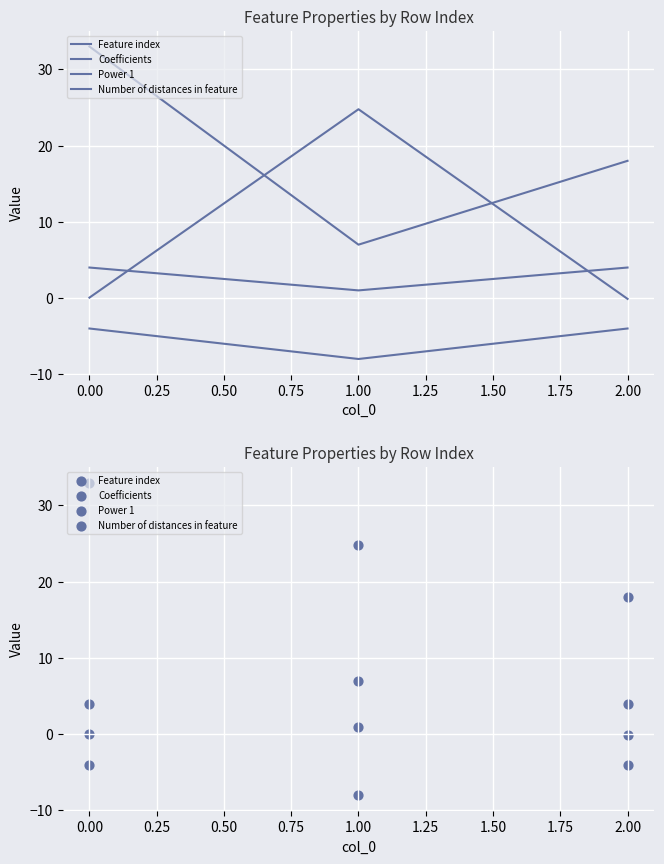

Which series has the largest total across all categories?

Feature index